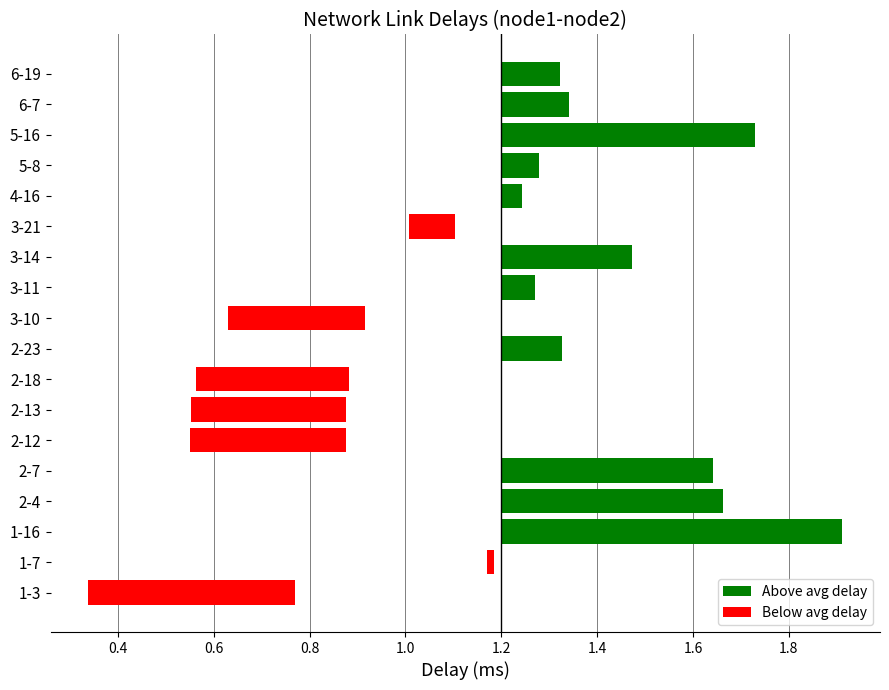

What is the smallest value displayed?

0.8